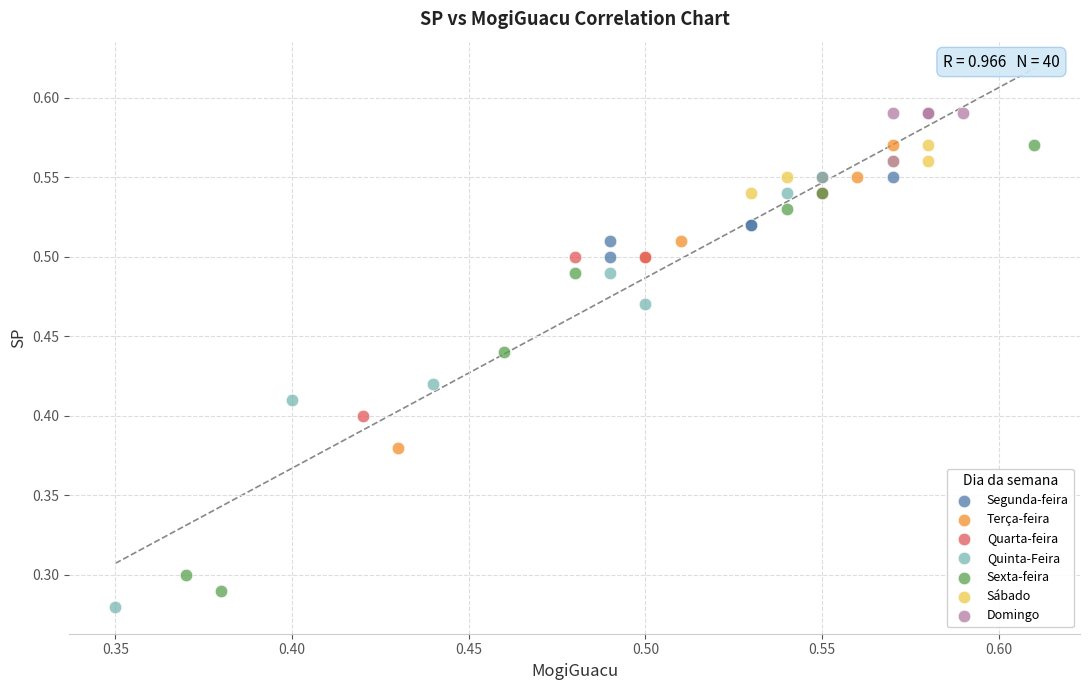

Which series contains the lowest Y value?

Quinta-Feira